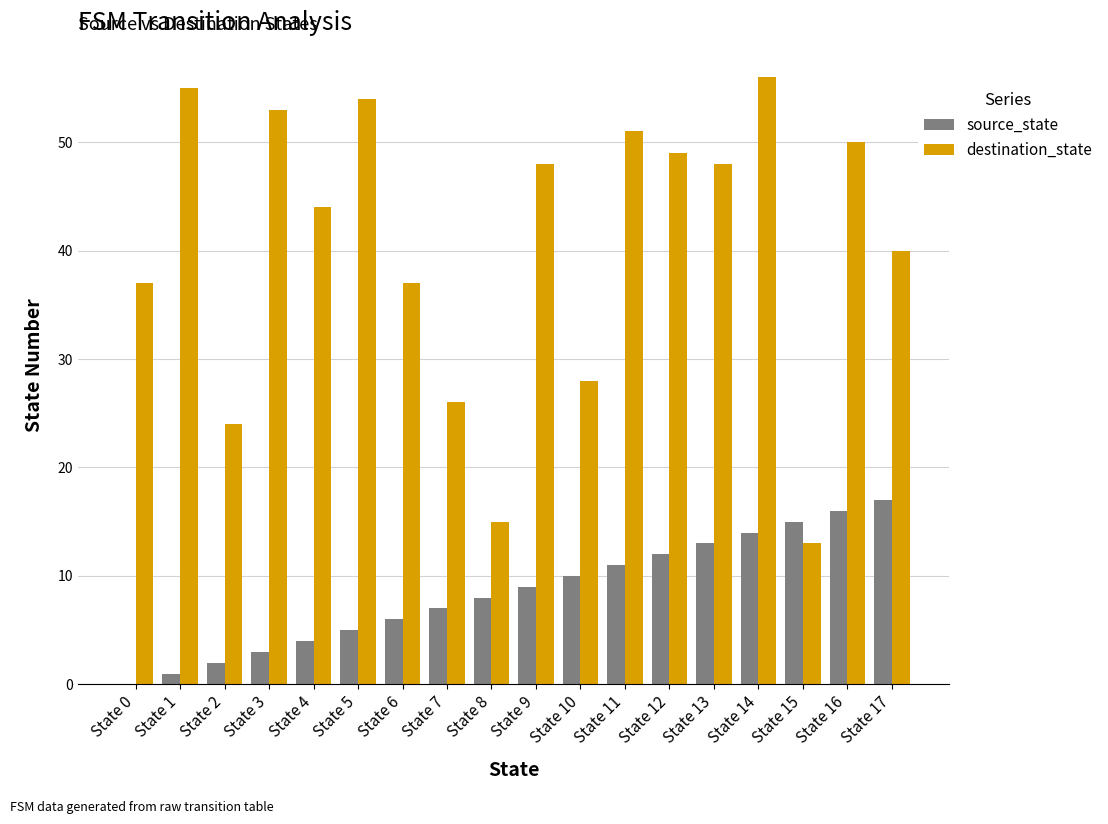

What is the approximate value of source_state at State 4, to the nearest 5?

5